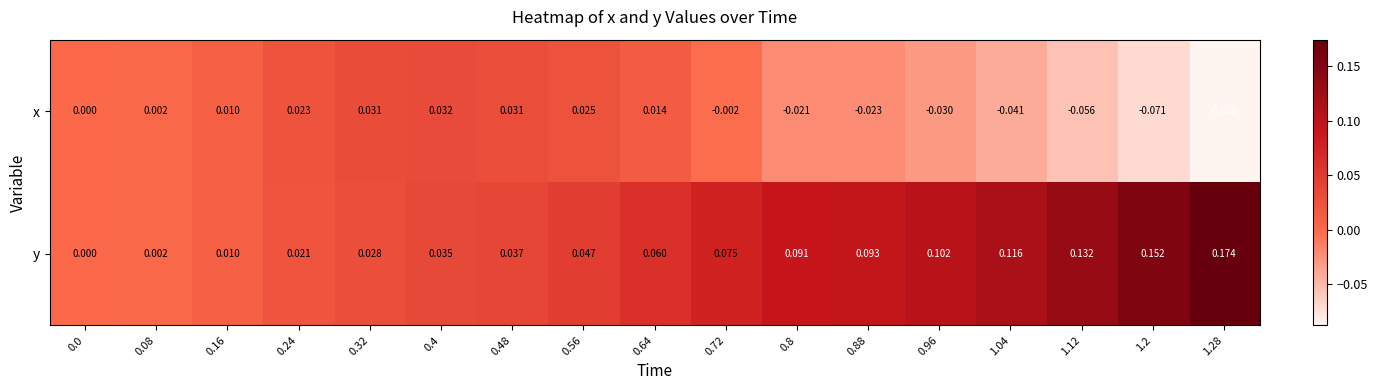

Which series has the widest spread of values?

y